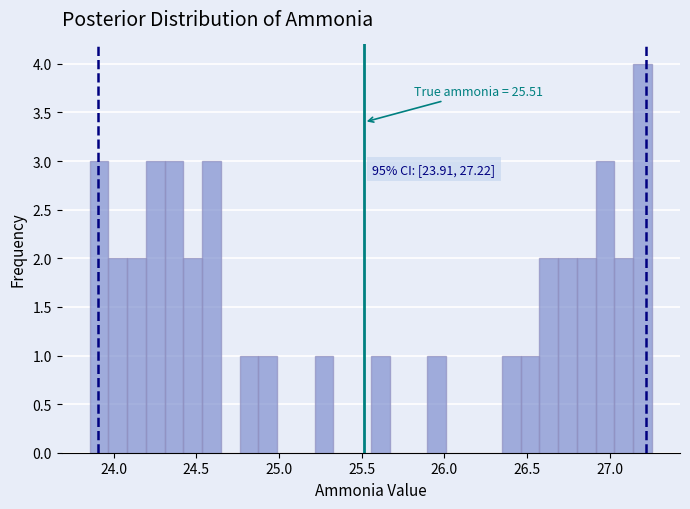

Read against the x-axis, roughly where is the centre of the tallest bar?

27.20